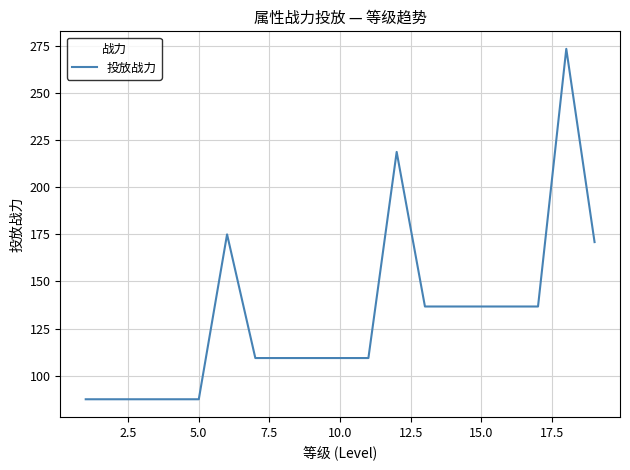

How many values exceed 109?

14